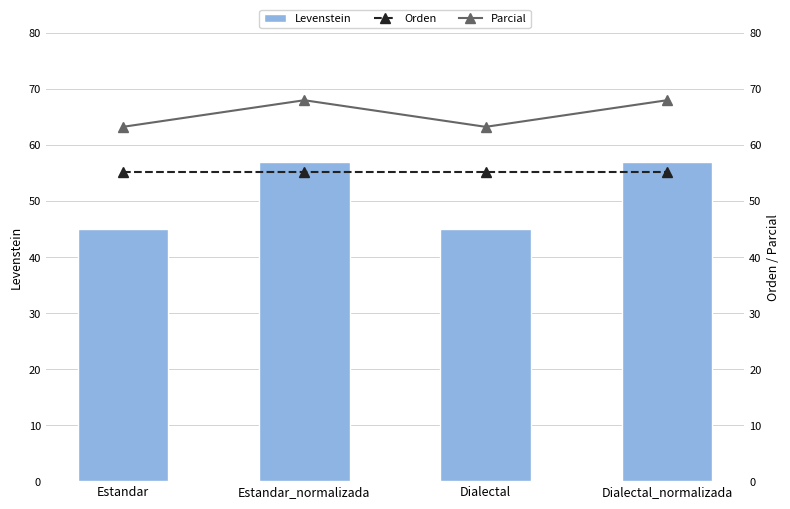

Rank the series by their maximum value, from highest to lowest.

Parcial, Levenstein, Orden